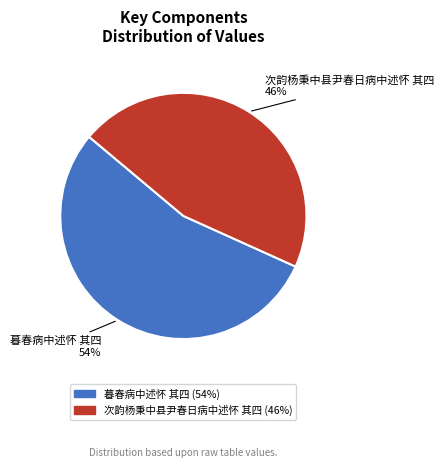

To the nearest percent, what percentage of the pie is 暮春病中述怀 其四?

54%